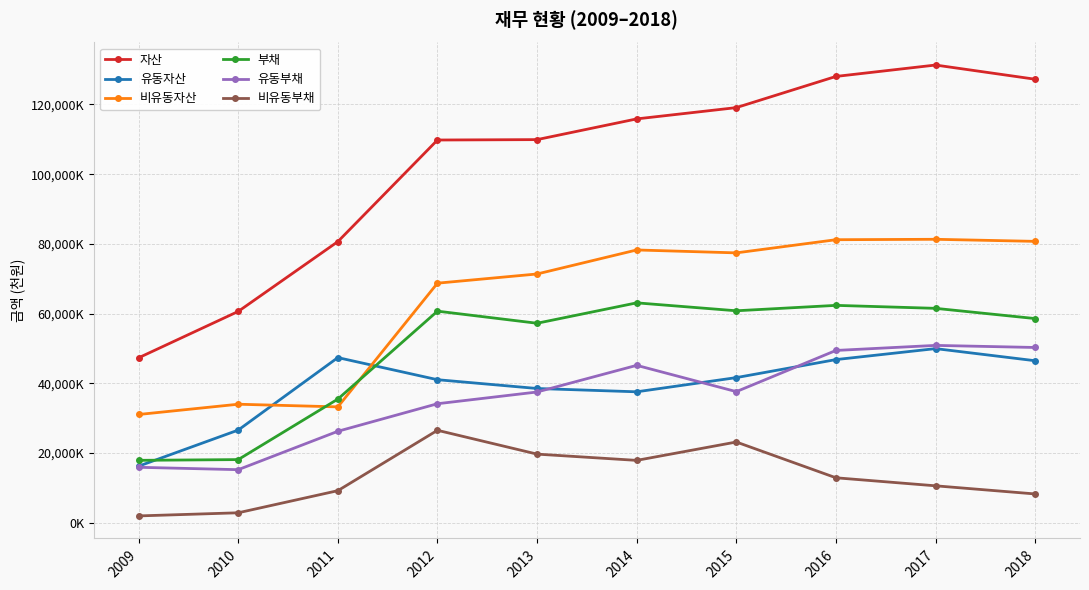

What is the spread (max minus min) of values at 2009?

45342431